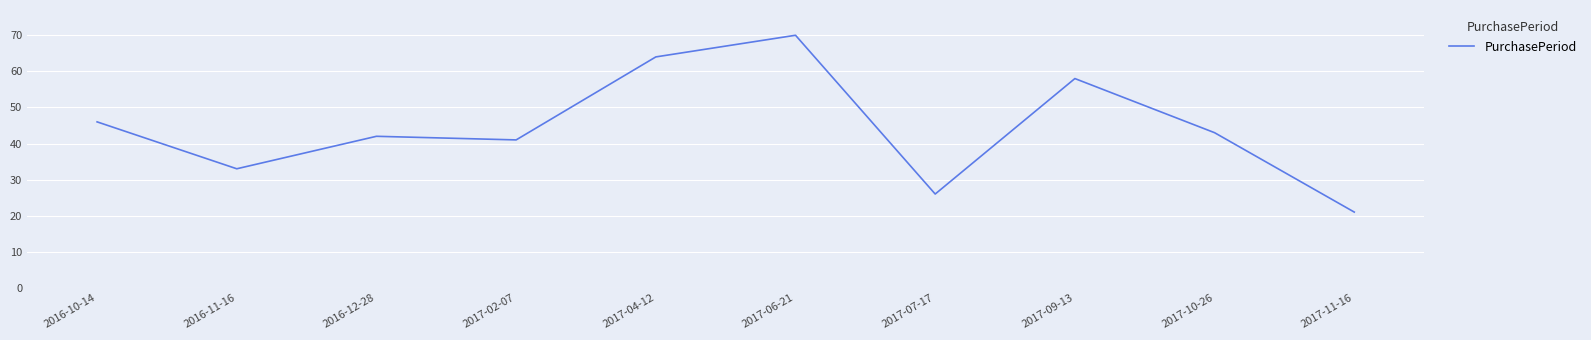

True or false: the data has more than 1 interior local peaks.

True